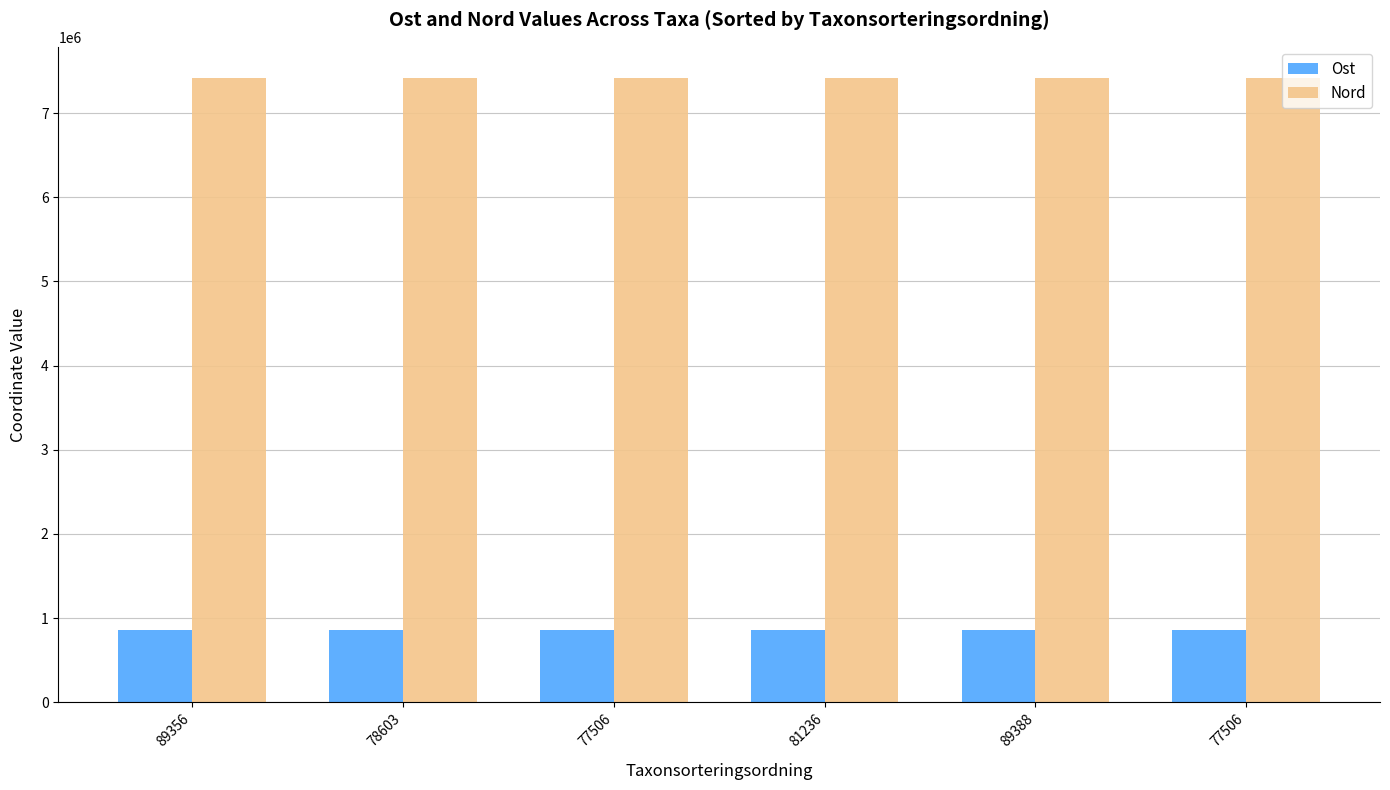

How many bars are there in each group?

2